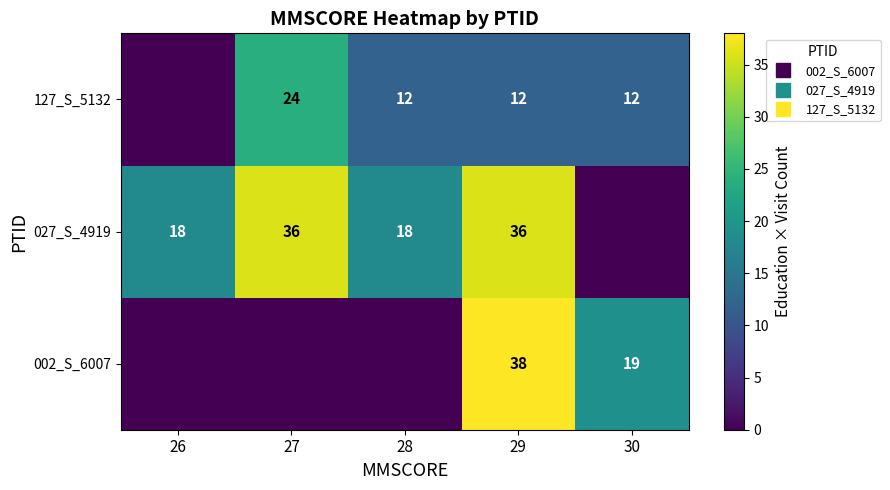

How many values in 002_S_6007 are above zero?

2